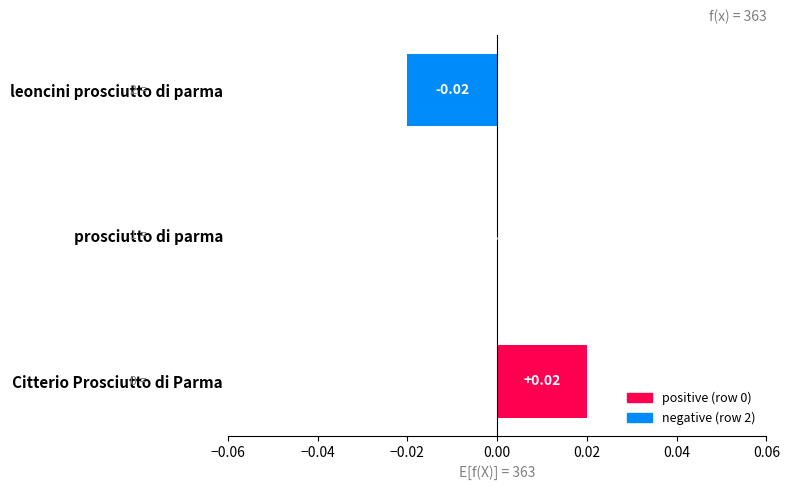

At which label is the value closest to 0?

prosciutto di parma